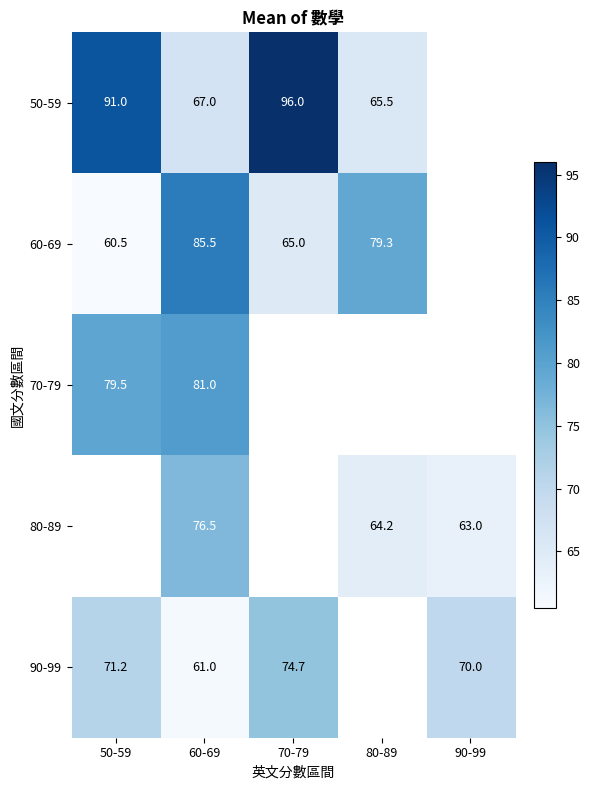

Is it true that 70-79 equals 79.5 at 50-59?

True